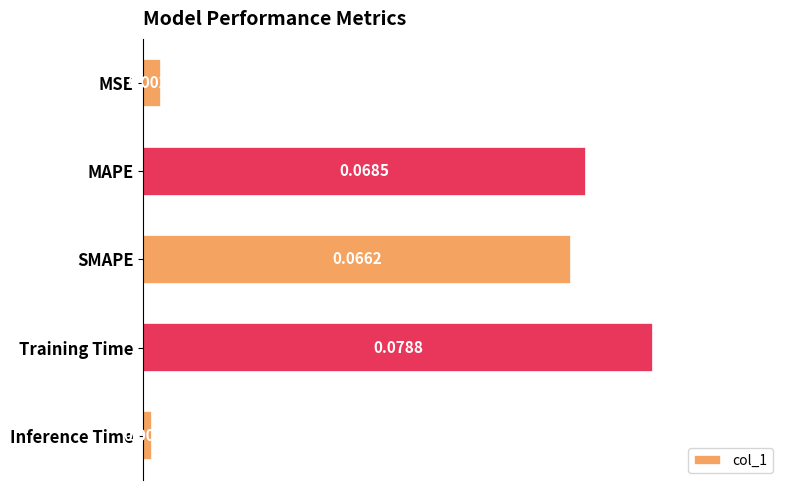

How many bars are there in total?

5